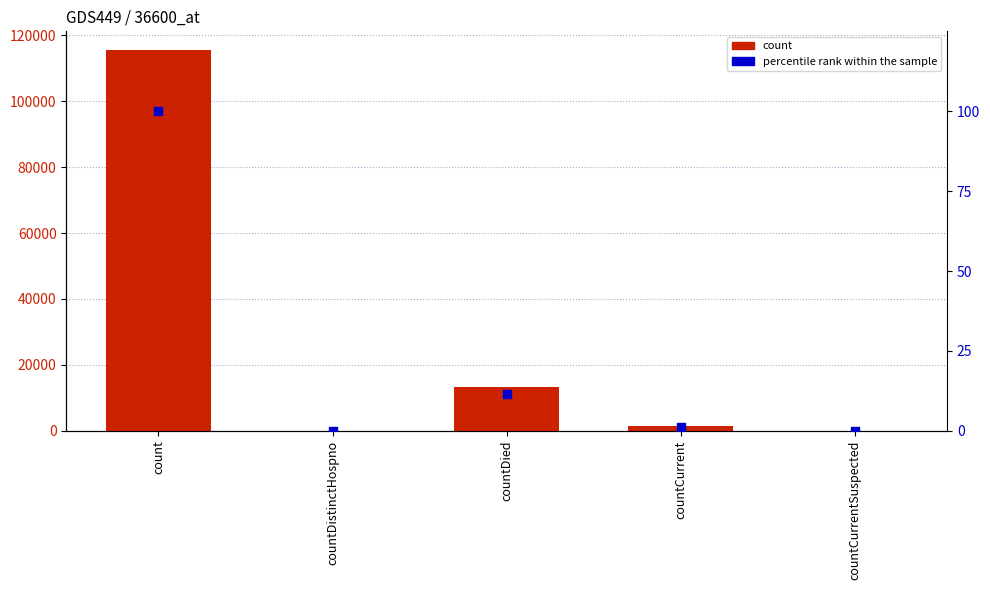

Is the value of percentile rank within the sample at countCurrentSuspected greater than the value of values at count?

No